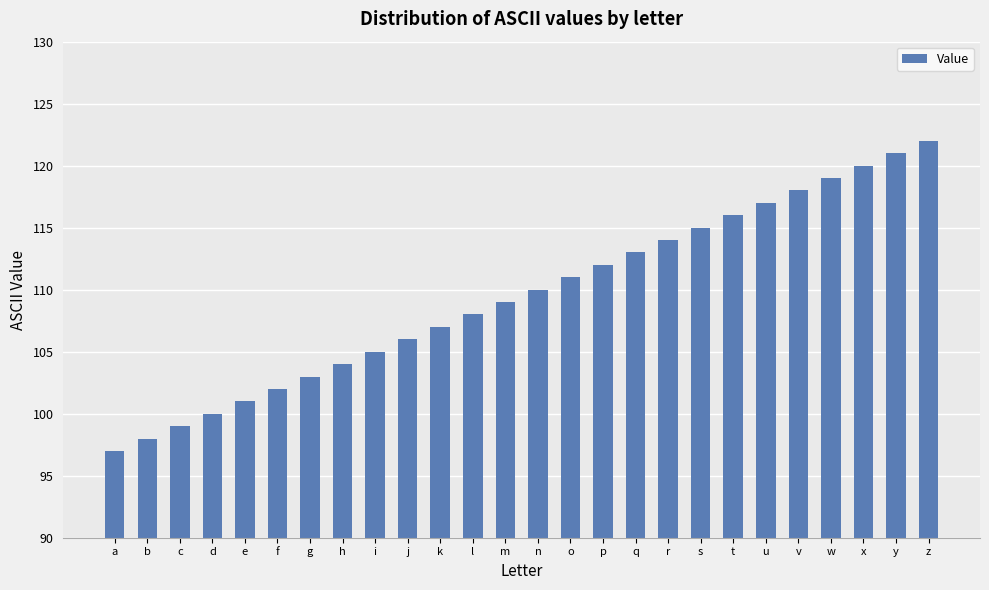

Which category has the lowest value across all series?

a